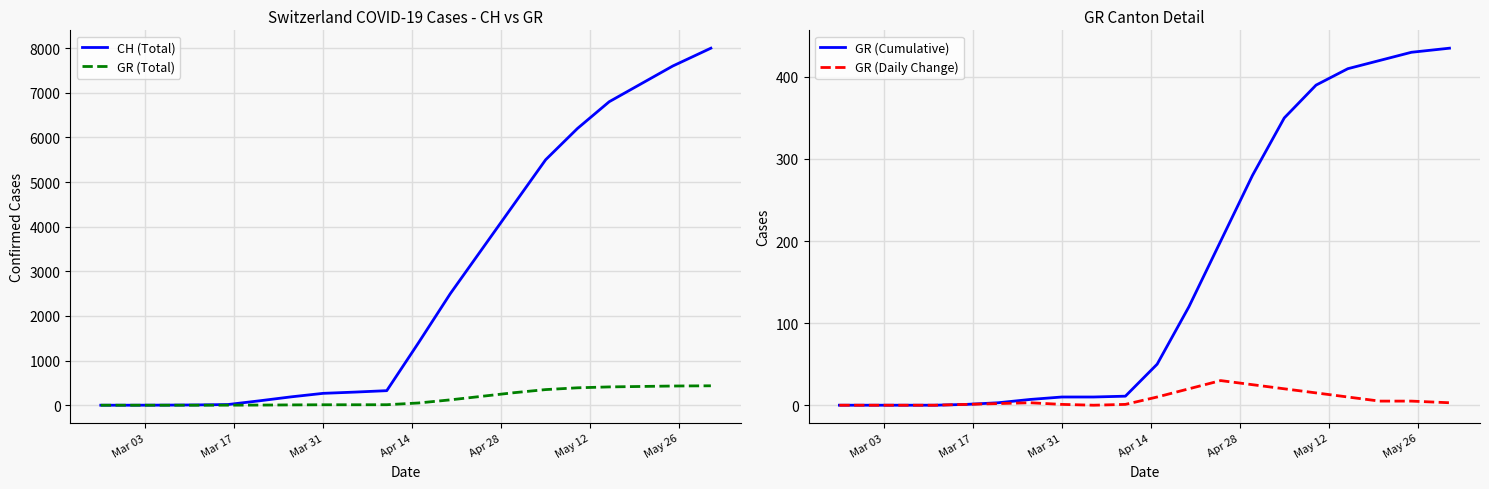

How many data points in CH (Total) are less than 1400?

10